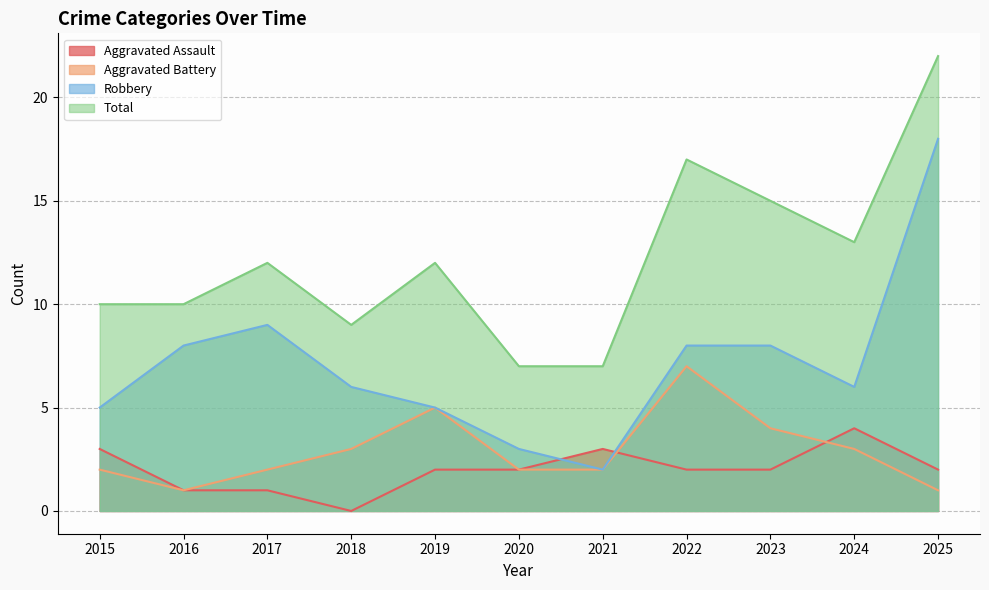

Reading left to right, list all the values displayed in this chart.

Aggravated Assault: 3	1	1	0	2	2	3	2	2	4	2
Aggravated Battery: 2	1	2	3	5	2	2	7	4	3	1
Robbery: 5	8	9	6	5	3	2	8	8	6	18
Total: 10	10	12	9	12	7	7	17	15	13	22